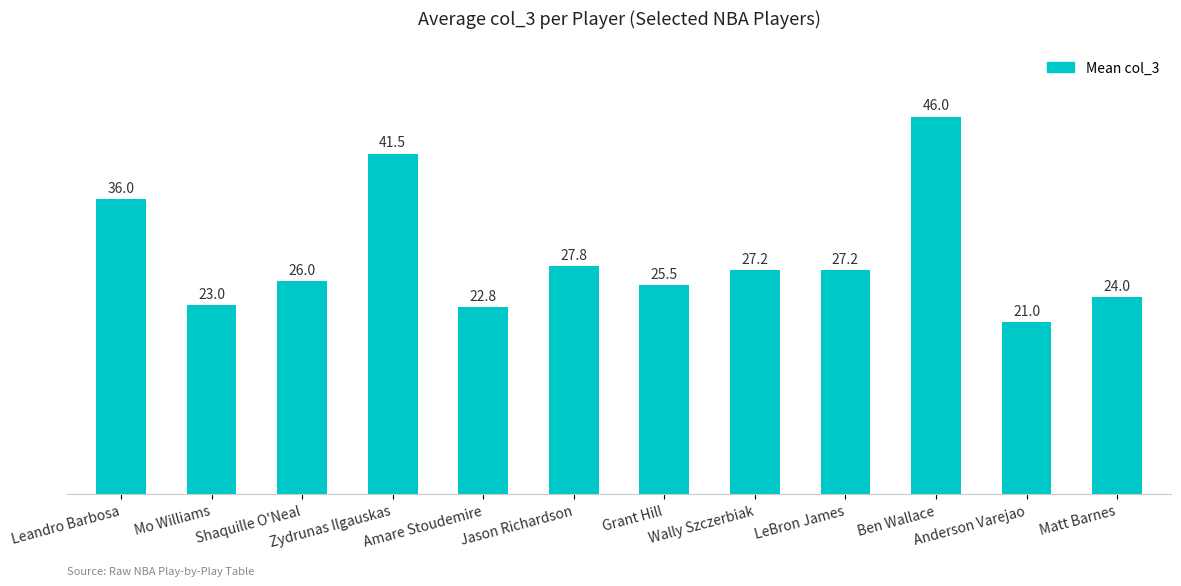

What is the difference between the maximum and minimum values?

25.0